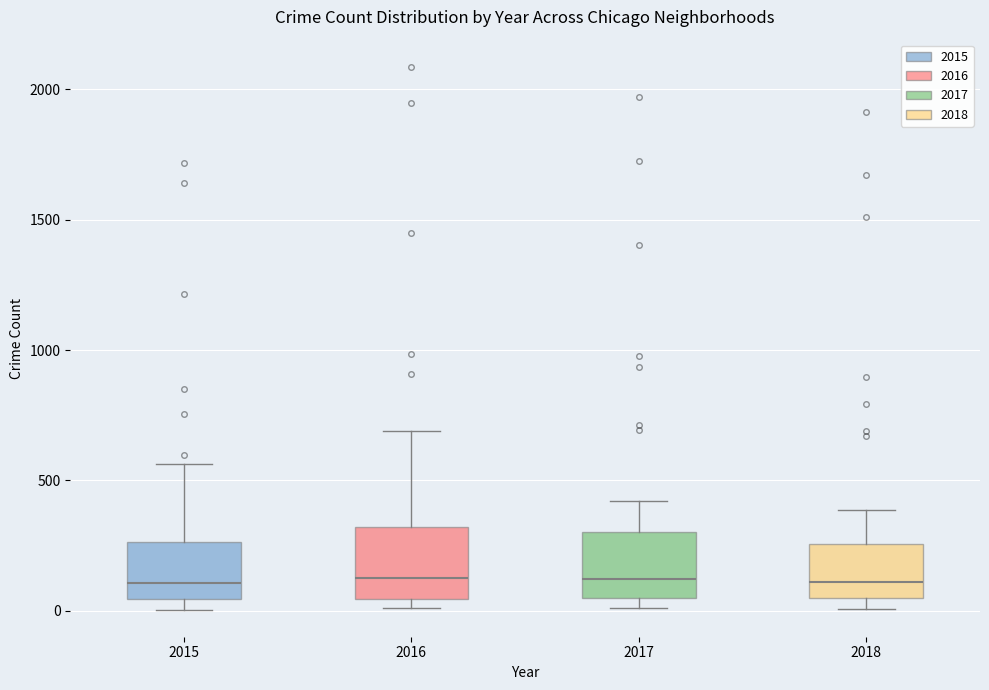

Reading left to right, read every box against the y-axis: the position of its median line, the range the box covers, and the ends of its whiskers. The values are not printed on the chart, so give them approximately, as read against the axis.

2015: median 100, box 50 to 250, whiskers 0 to 550
2016: median 150, box 50 to 300, whiskers 0 to 700
2017: median 100, box 50 to 300, whiskers 0 to 400
2018: median 100, box 50 to 250, whiskers 0 to 400